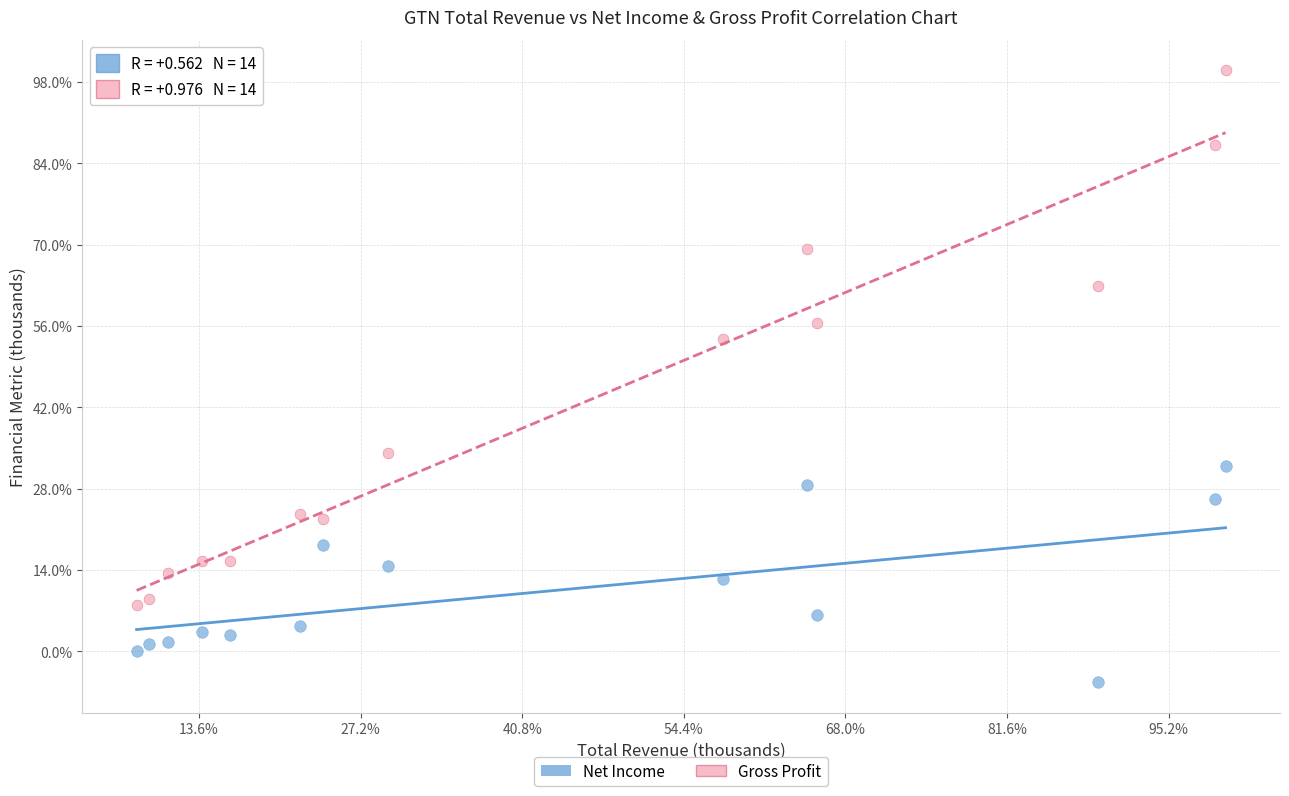

What are all the series names shown in the legend?

Net Income, Gross Profit